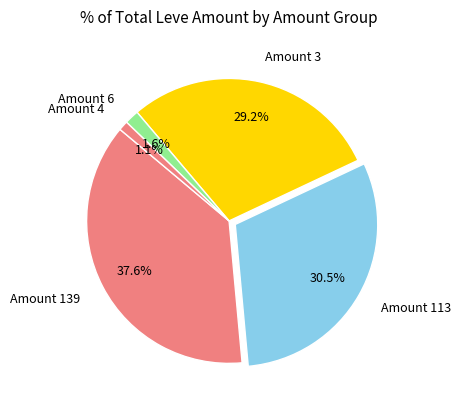

Is there a majority slice in this chart?

No